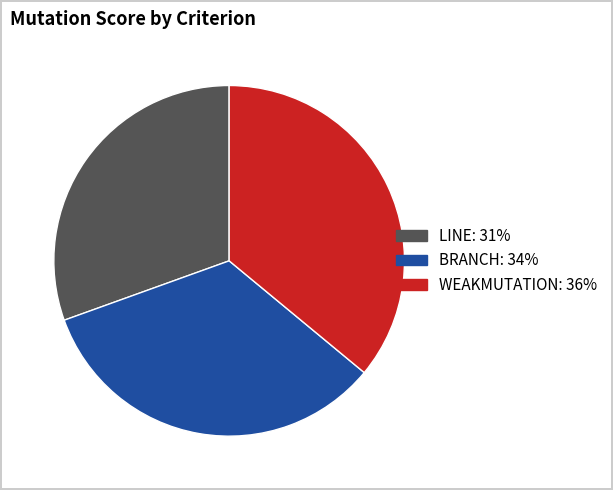

Rank the categories by value from lowest to highest.

LINE, BRANCH, WEAKMUTATION